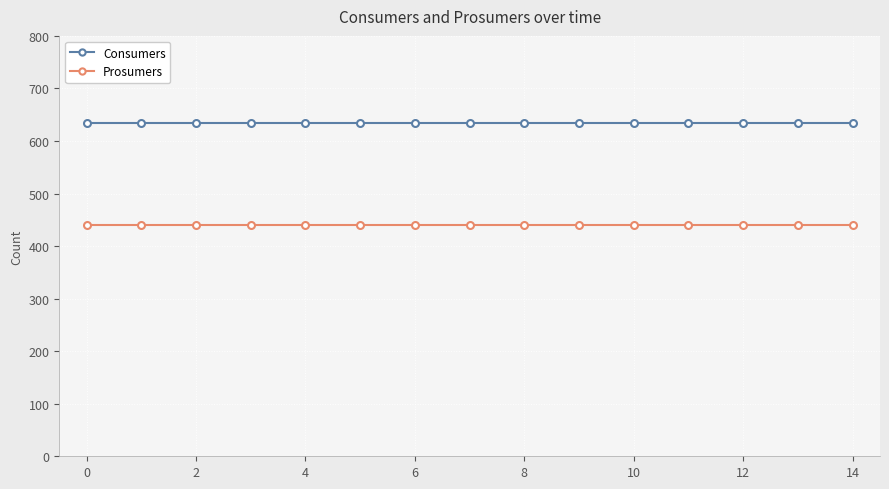

What is the sum of all Prosumers values?

6600